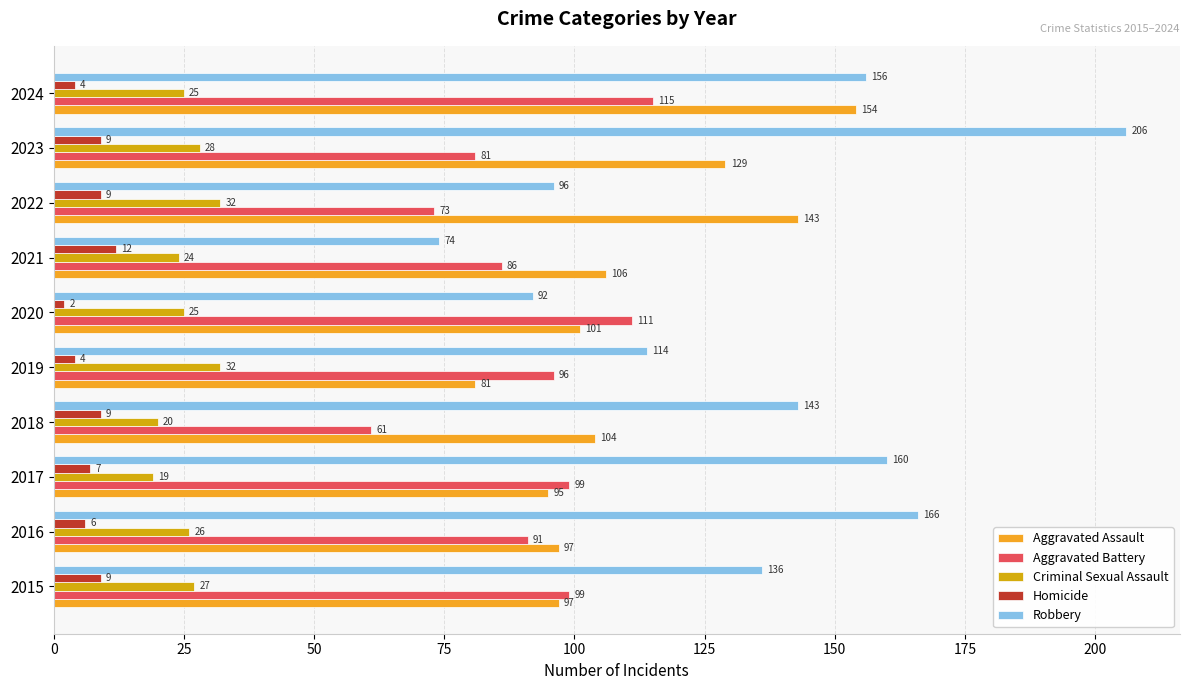

At how many categories does at least one series exceed 38?

10